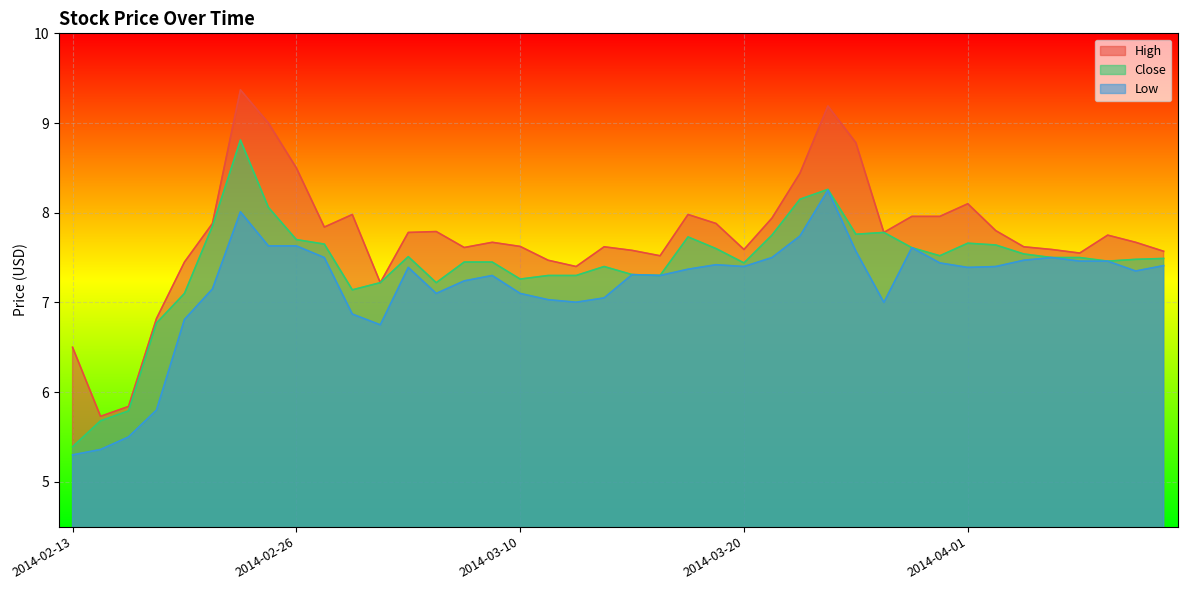

At how many categories does at least one series exceed 7?

36